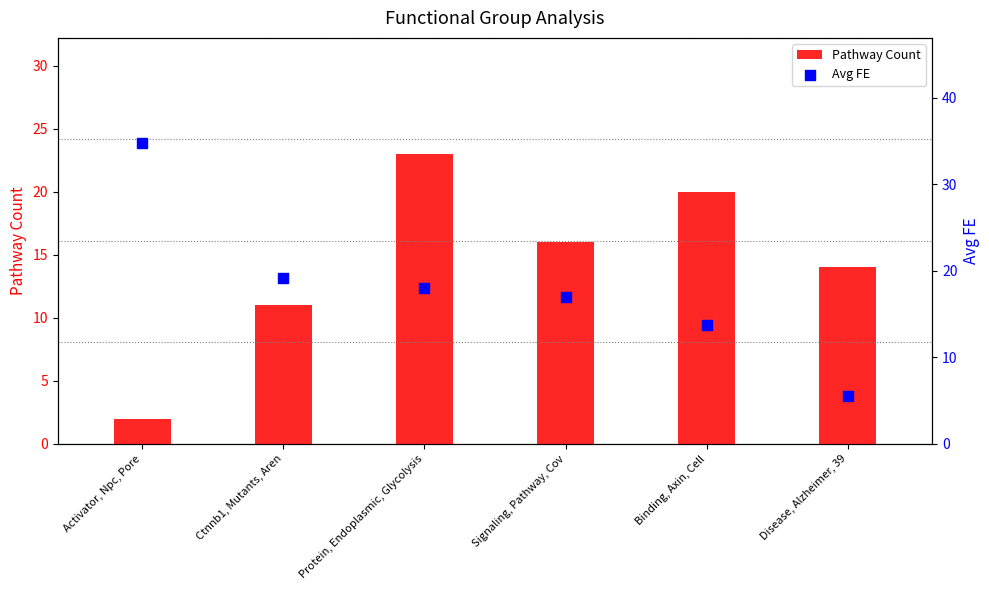

What is the total value across all series at Ctnnb1, Mutants, Aren?

30.2